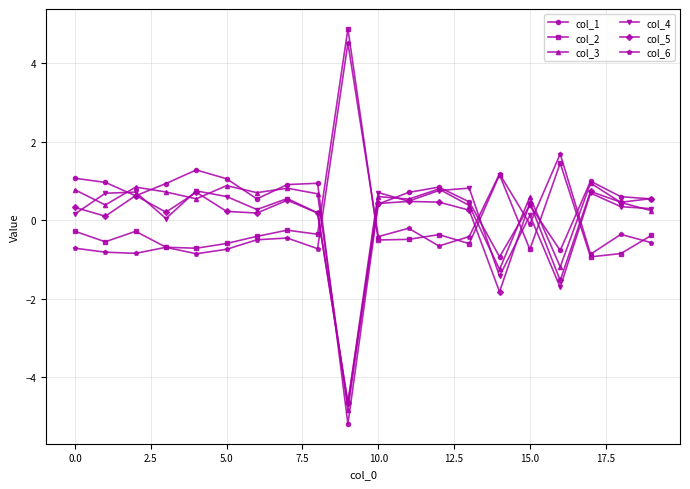

What is the difference between the maximum and minimum values in the col_3 series?

5.8